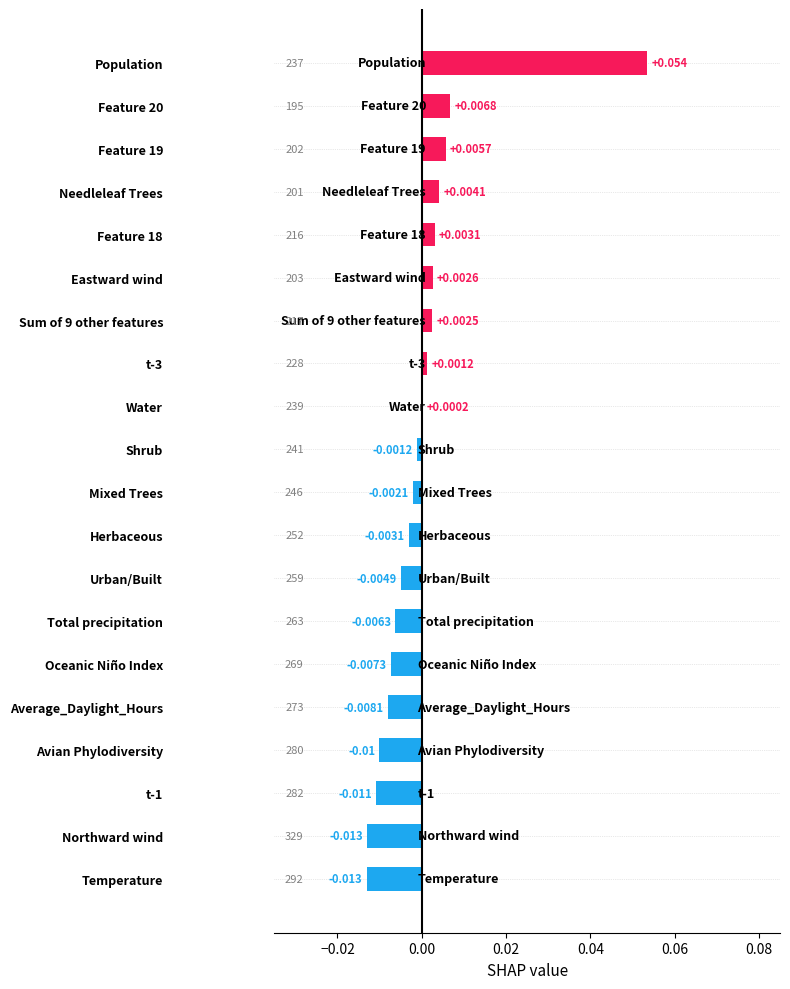

At which category does the chart reach its peak across all series?

Population